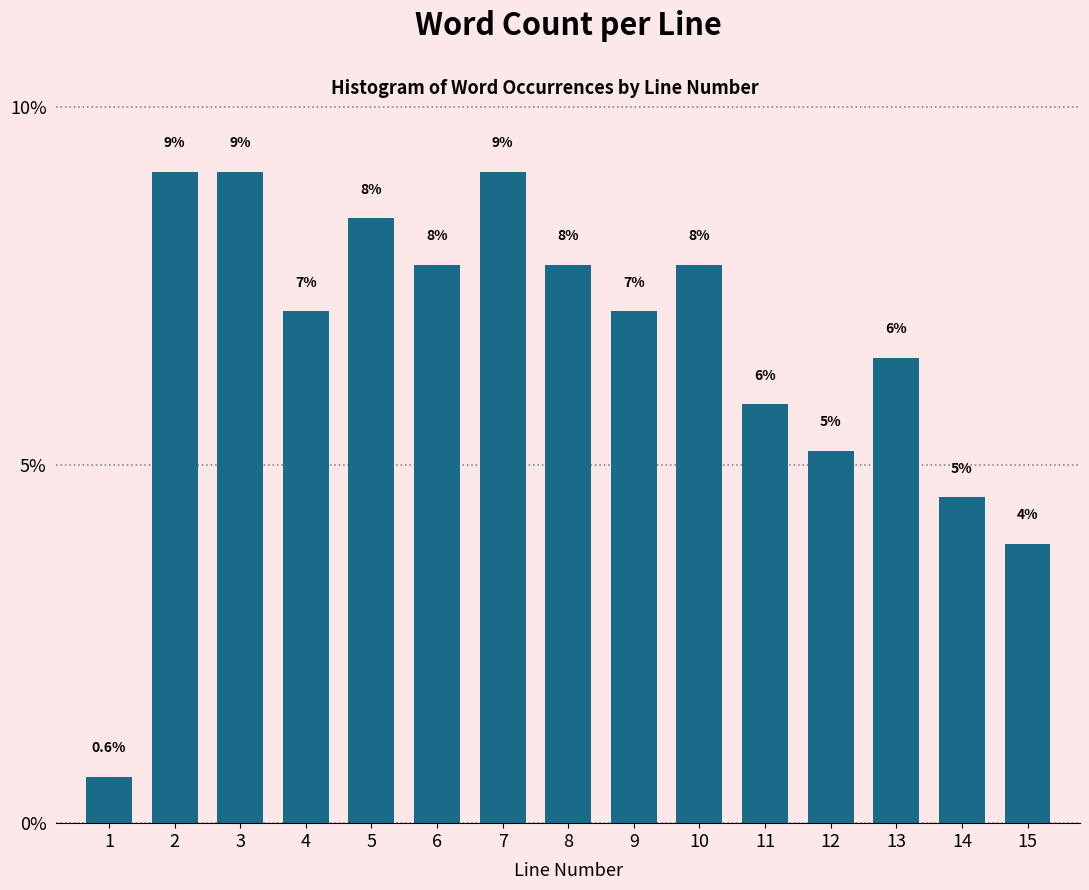

Are the bars horizontal?

No